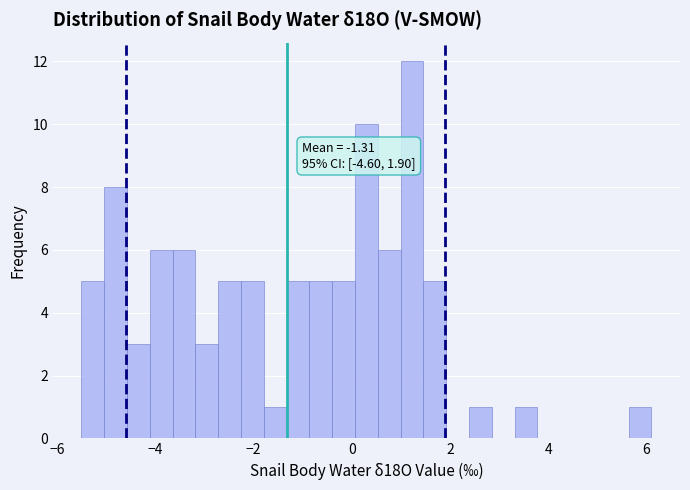

Read against the x-axis, roughly where is the centre of the tallest bar?

1.2